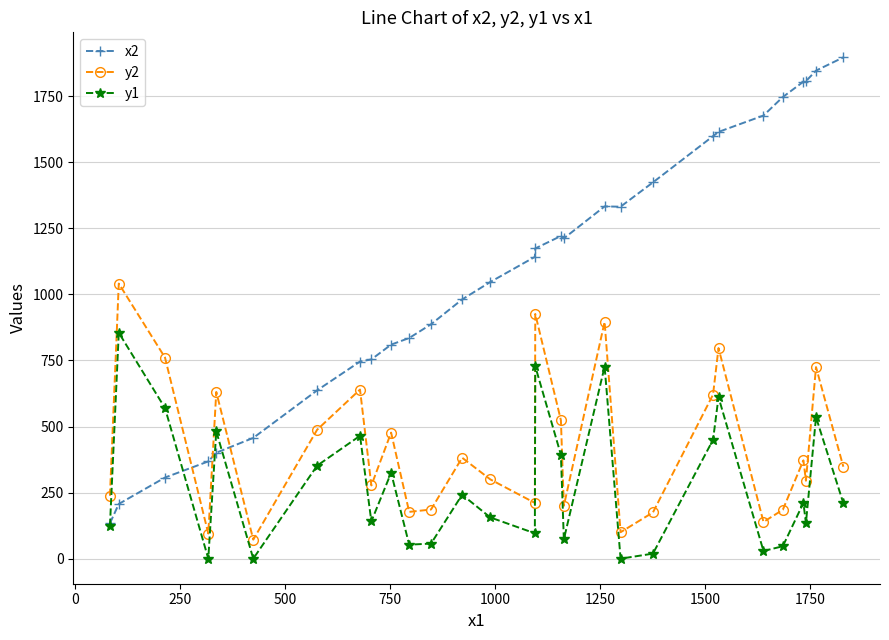

Which series has the largest total across all categories?

x2